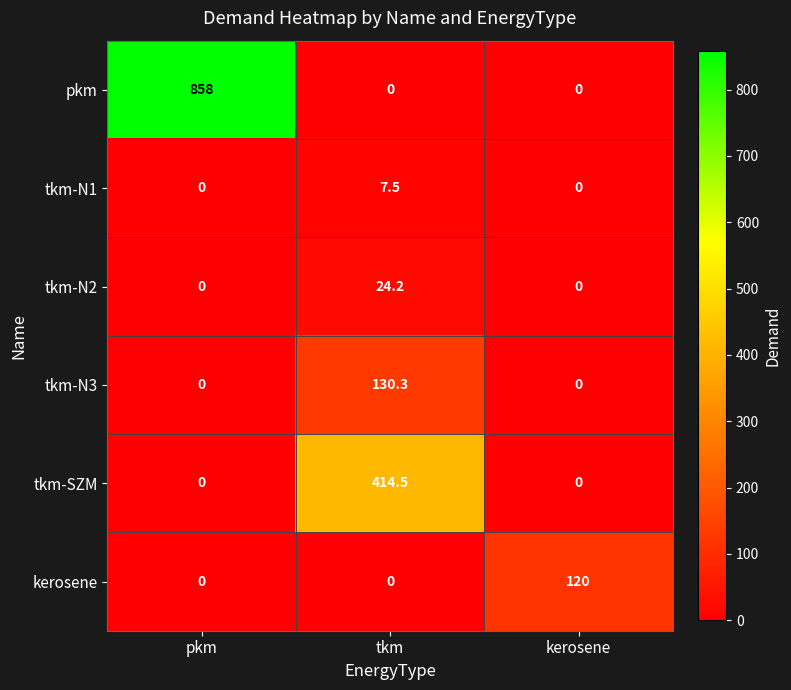

Read the tkm-SZM value at tkm.

414.5